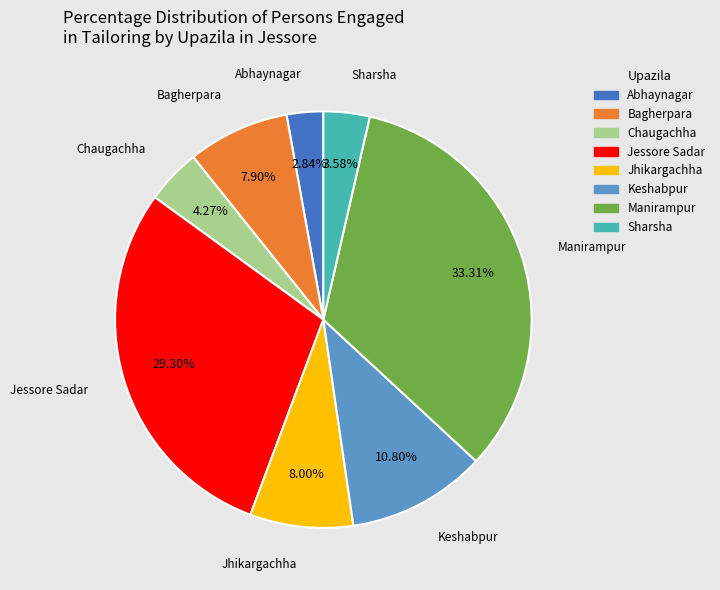

To the nearest percent, what portion does Jhikargachha represent?

8%